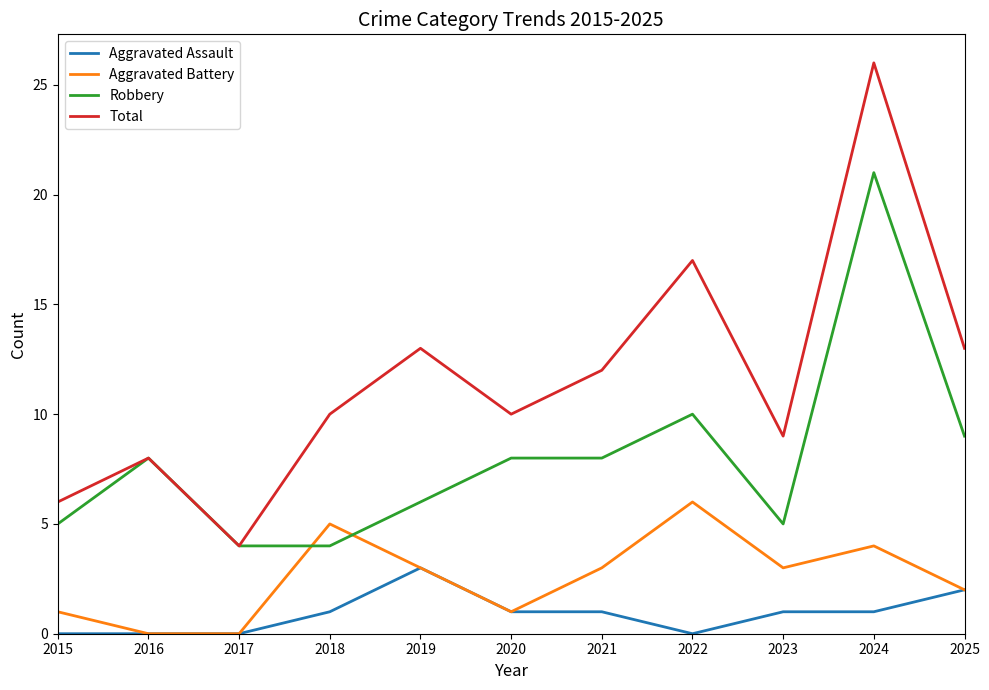

True or false: Total and Aggravated Battery cross at least once.

False